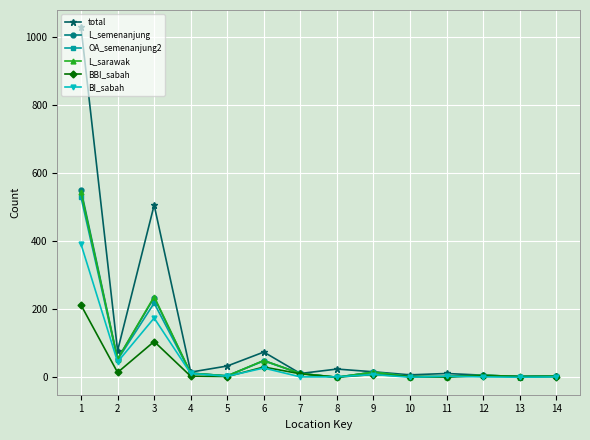

Where is the first local maximum for total?

3